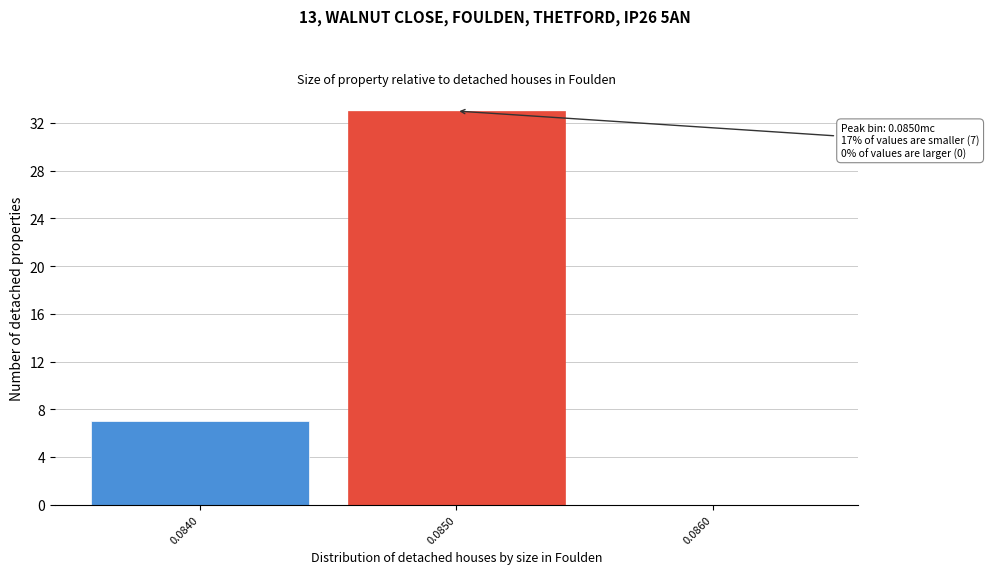

Reading right to left, transcribe all the data shown in this chart.

0.0860=0	0.0850=33	0.0840=7